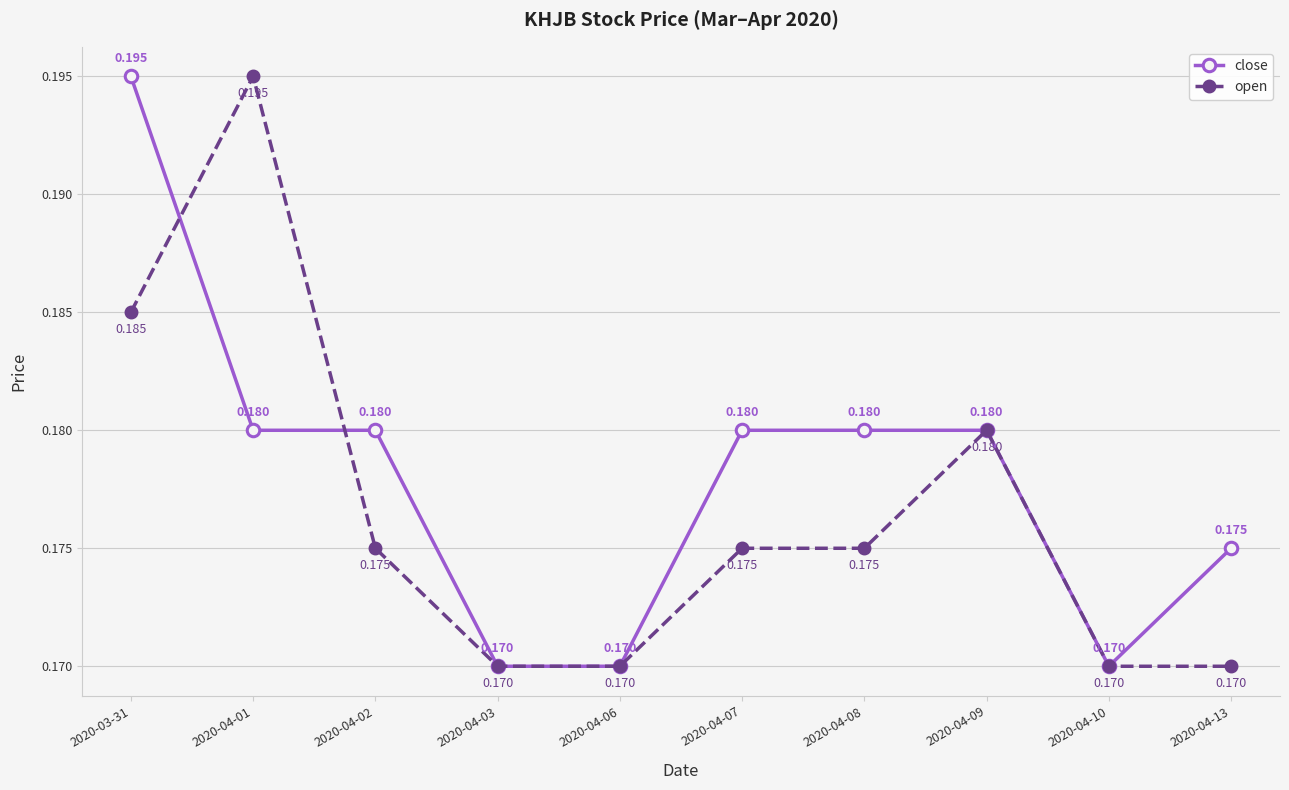

Rank the series by their average value, from highest to lowest.

close, open